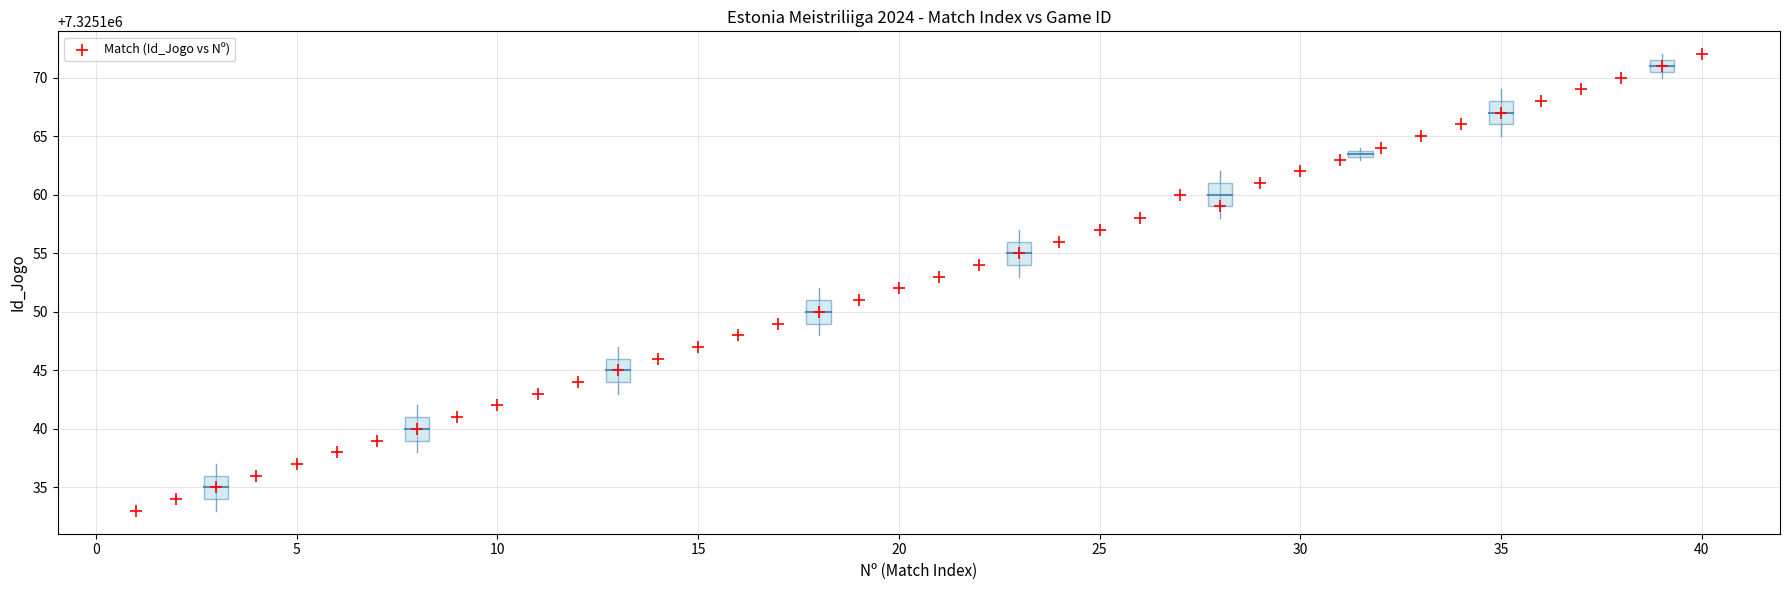

What is the range of Y values (max minus min)?

39